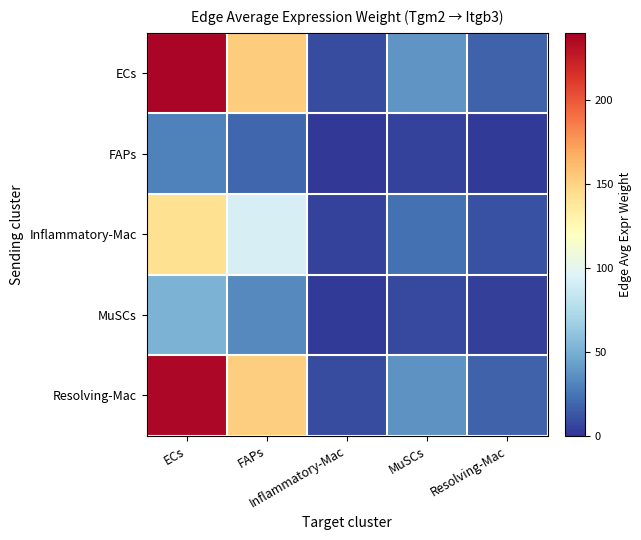

Reading right to left, transcribe all the data shown in this chart.

ECs: Resolving-Mac=17.7	MuSCs=37.6	Inflammatory-Mac=9.0	FAPs=153.1	ECs=236.7
FAPs: Resolving-Mac=2.2	MuSCs=4.7	Inflammatory-Mac=1.1	FAPs=19.2	ECs=29.8
Inflammatory-Mac: Resolving-Mac=10.7	MuSCs=22.7	Inflammatory-Mac=5.4	FAPs=92.6	ECs=143.1
MuSCs: Resolving-Mac=3.9	MuSCs=8.3	Inflammatory-Mac=2.0	FAPs=33.7	ECs=52.1
Resolving-Mac: Resolving-Mac=17.6	MuSCs=37.4	Inflammatory-Mac=9.0	FAPs=152.3	ECs=235.6